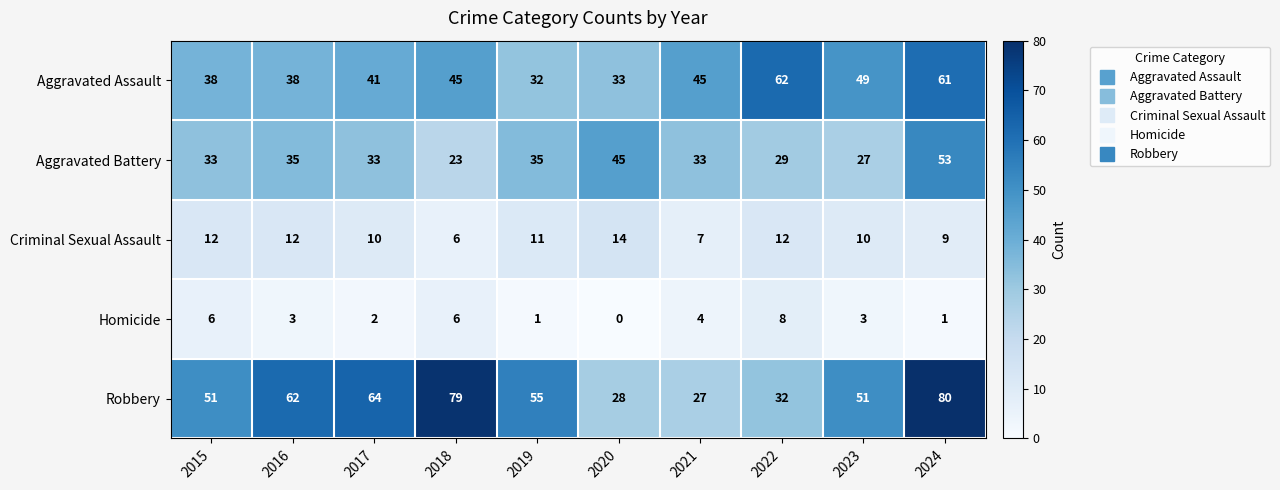

At which label does Criminal Sexual Assault reach its peak?

2020